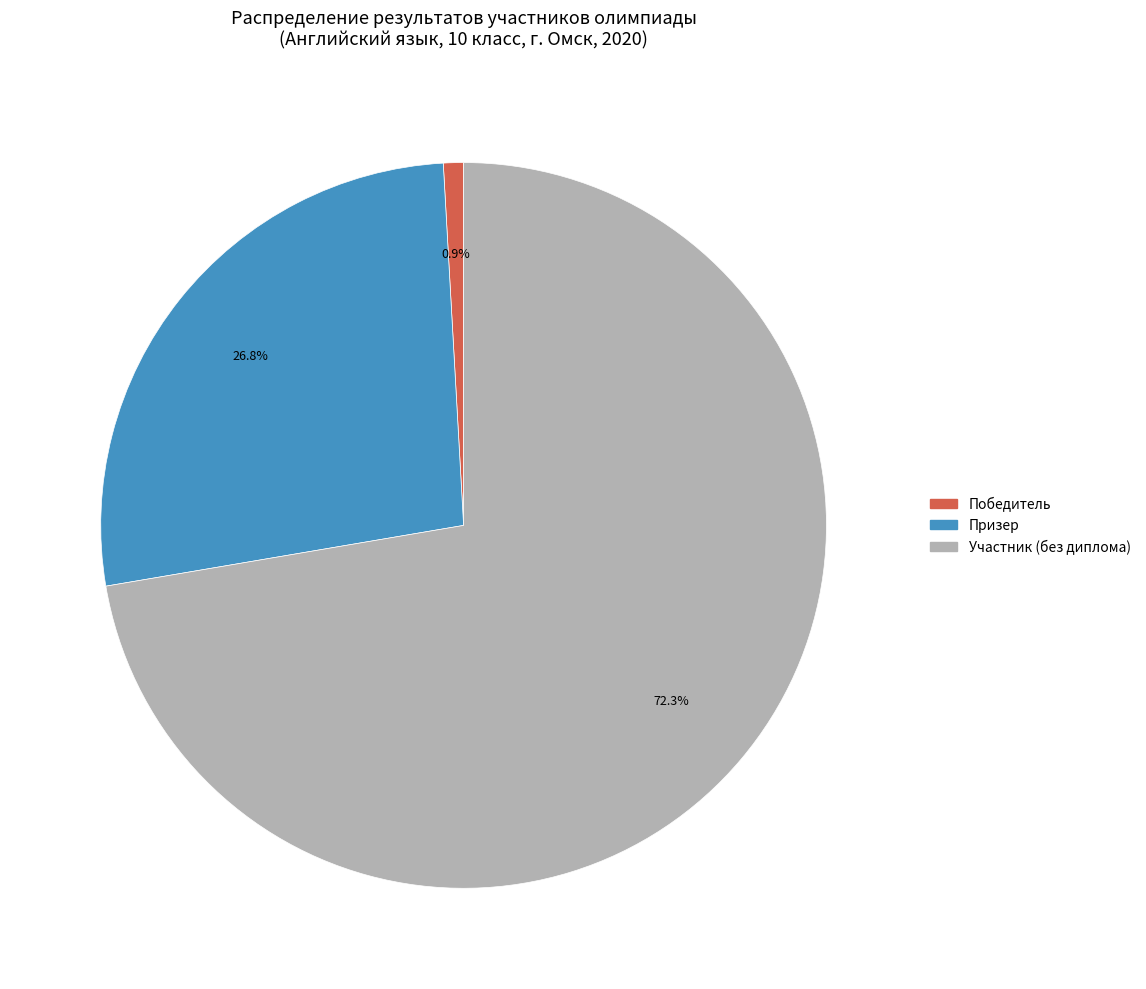

To the nearest percent, what is the combined percentage of Участник and Победитель?

73%